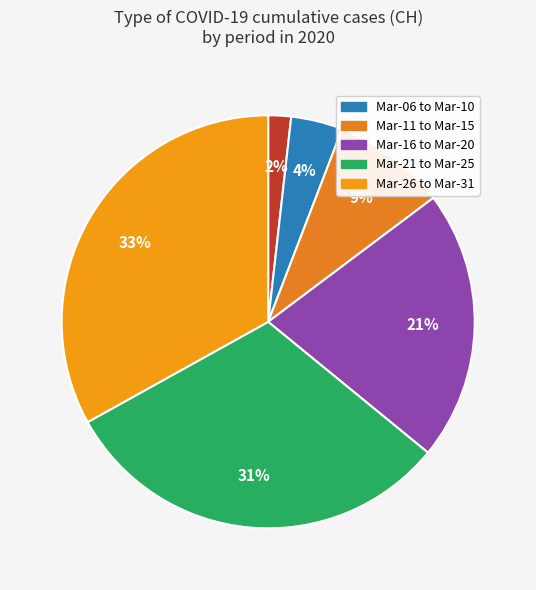

How many slices are in this pie chart?

6